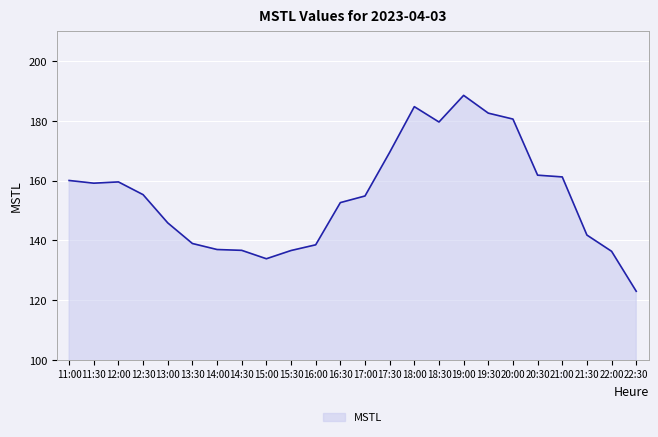

What value does the data have at 15:00?

133.9